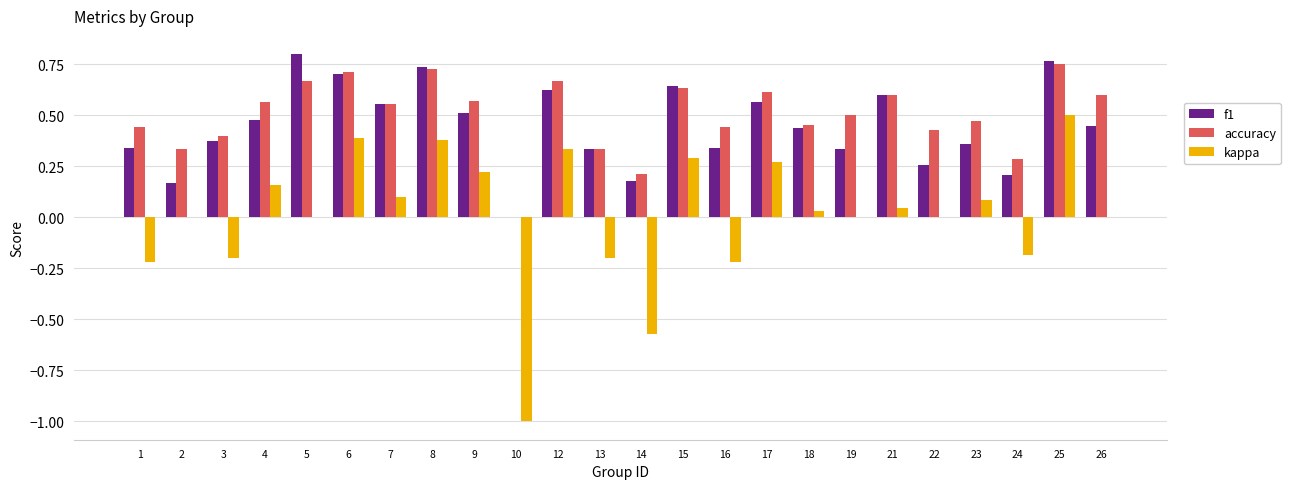

Count the number of categories in the chart.

24